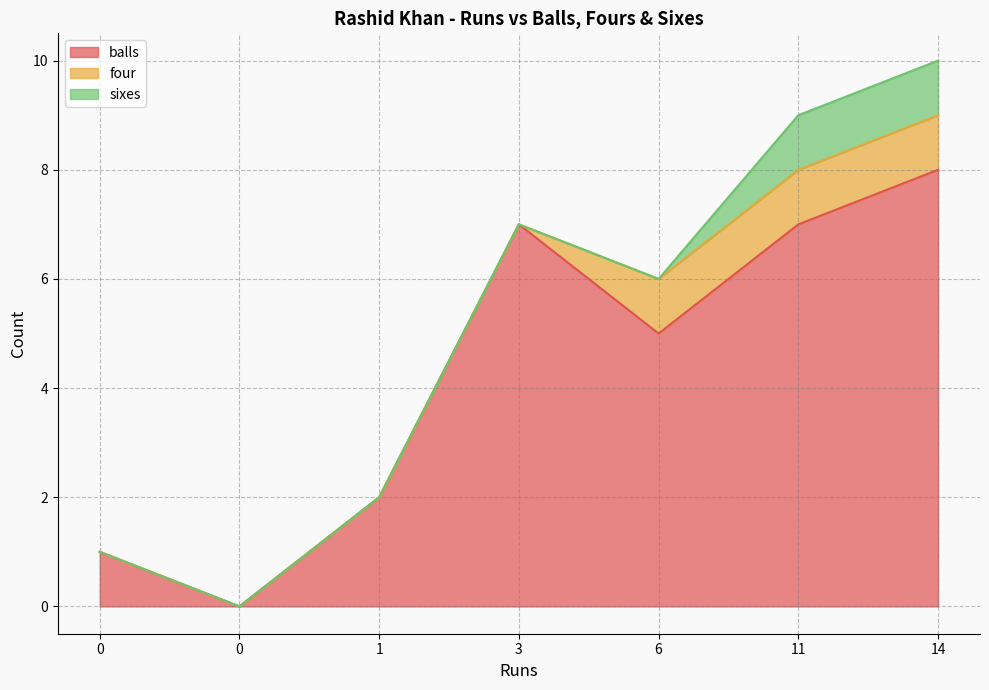

Between 6 and 0, which series saw the biggest shift?

balls